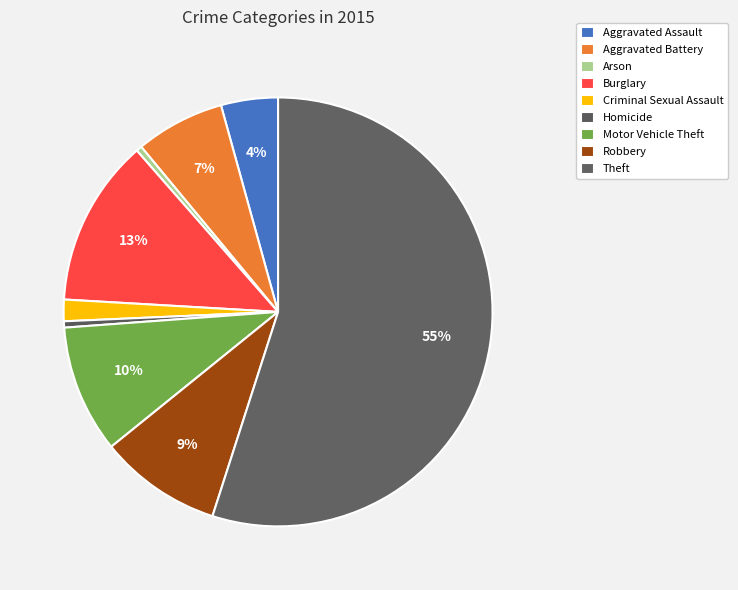

To the nearest percent, what is the average slice percentage?

11%